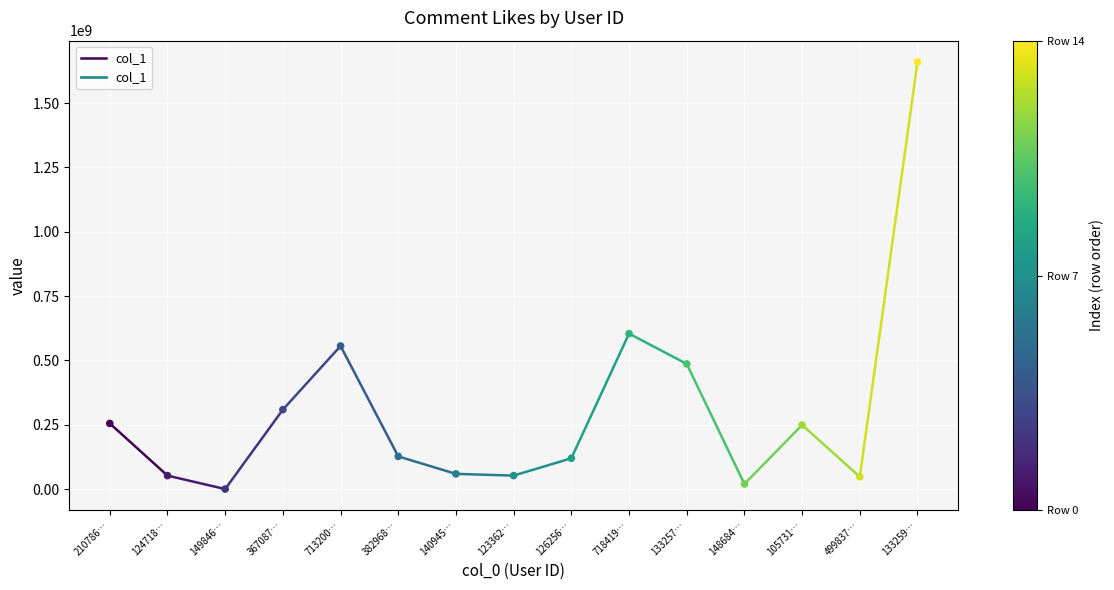

What Y value in the scatter plot is closest to 829677273?

604031079